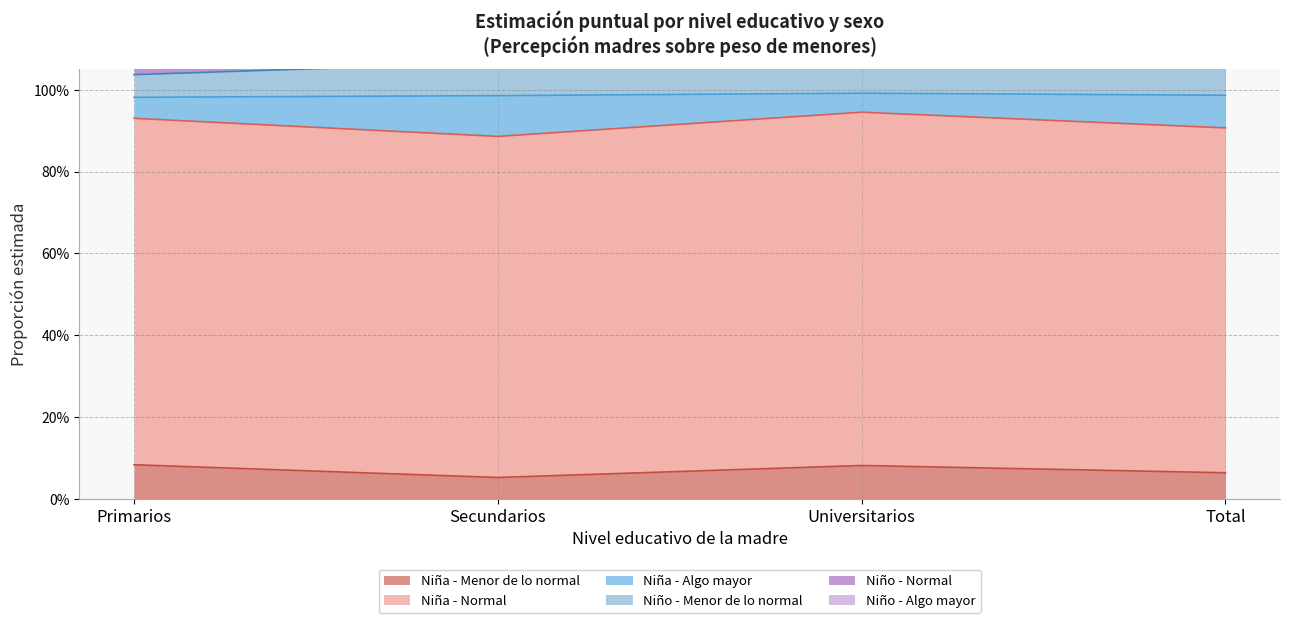

What is the smallest value displayed?

0.1